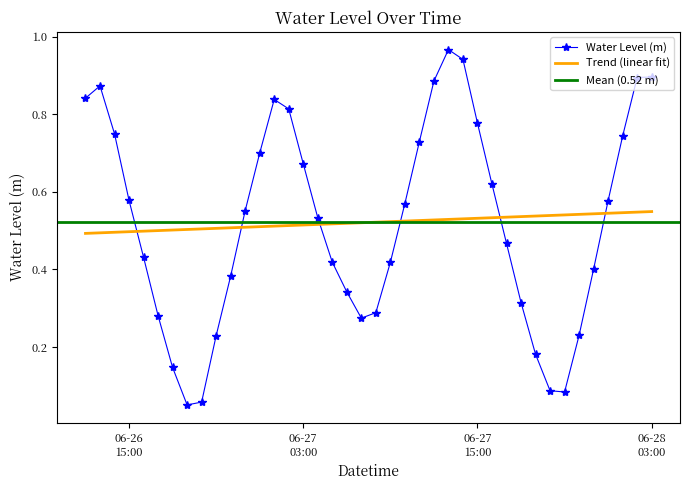

The chart shows a value of 0.0 at 2023-06-26 18:00:00. True or false?

False